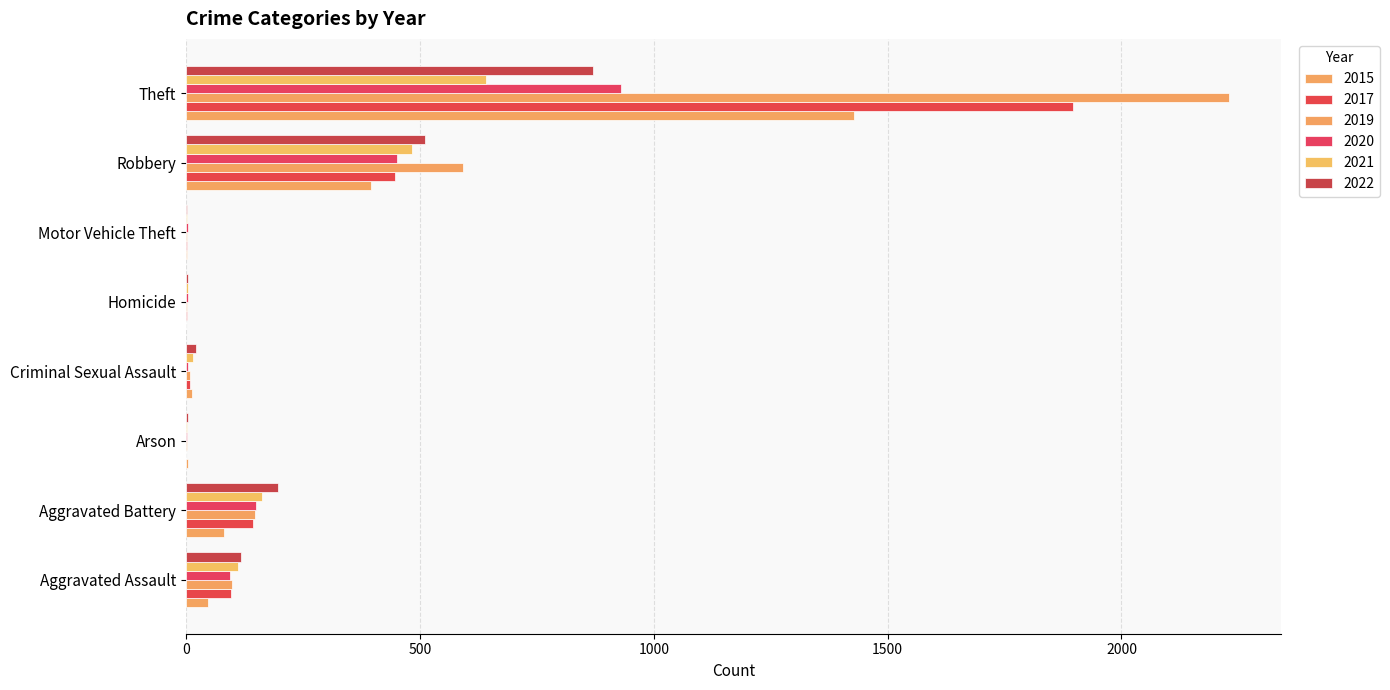

Which series has the largest range (max minus min)?

2019